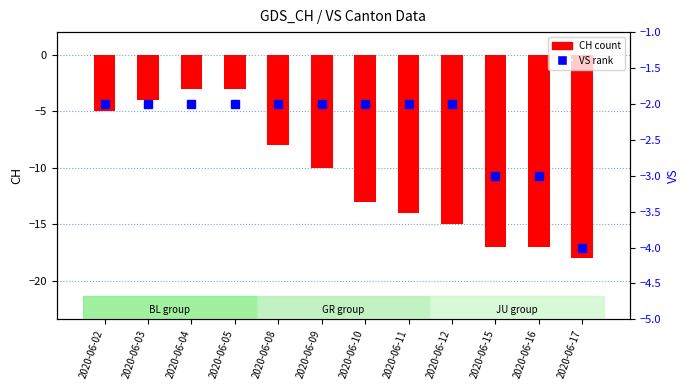

Which series changed the most between 2020-06-05 and 2020-06-15?

CH (count)